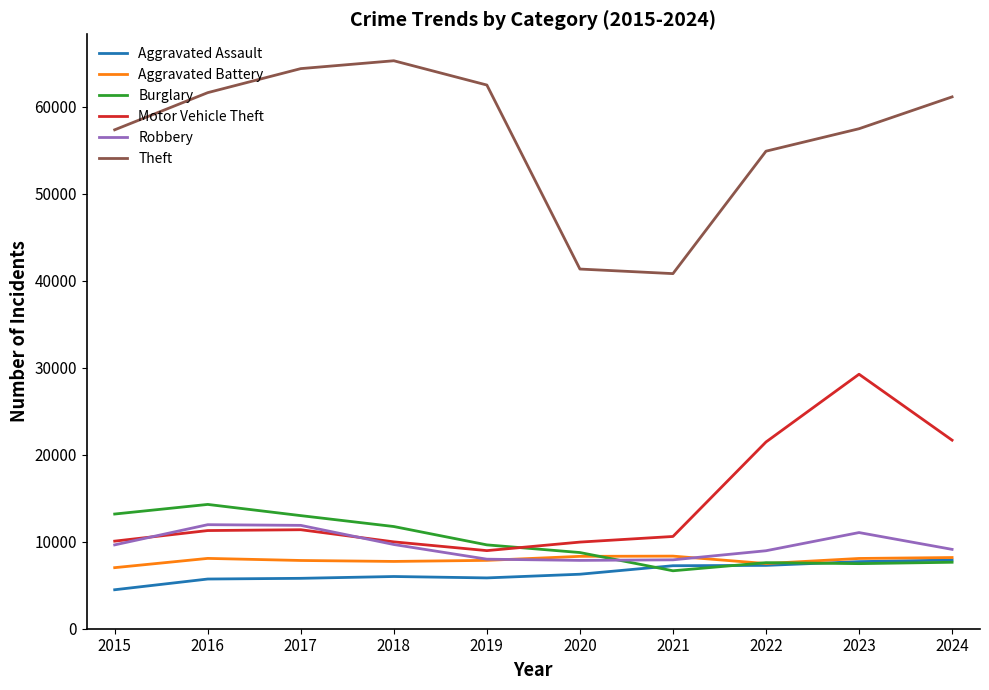

Which series has the largest range (max minus min)?

Theft